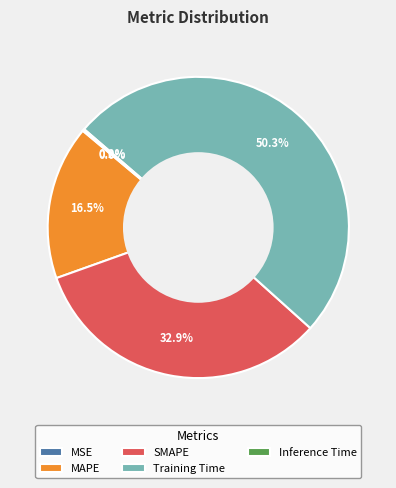

Which slice represents more than half of the pie?

Training Time